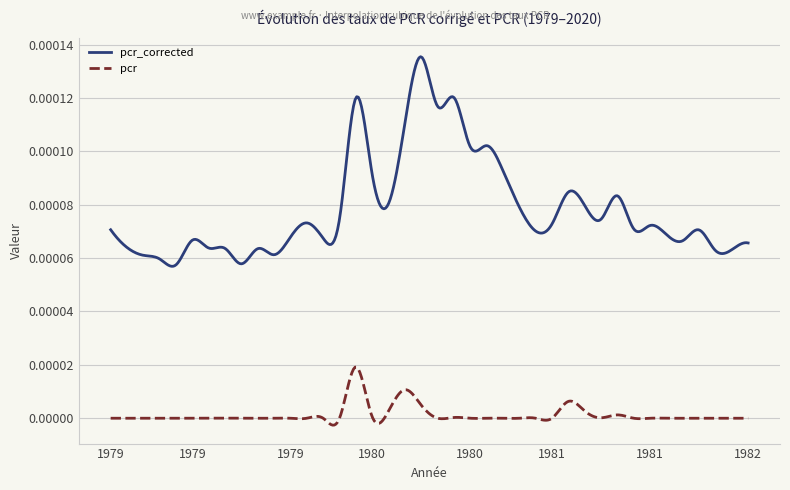

True or false: pcr and pcr_corrected cross at least once.

False